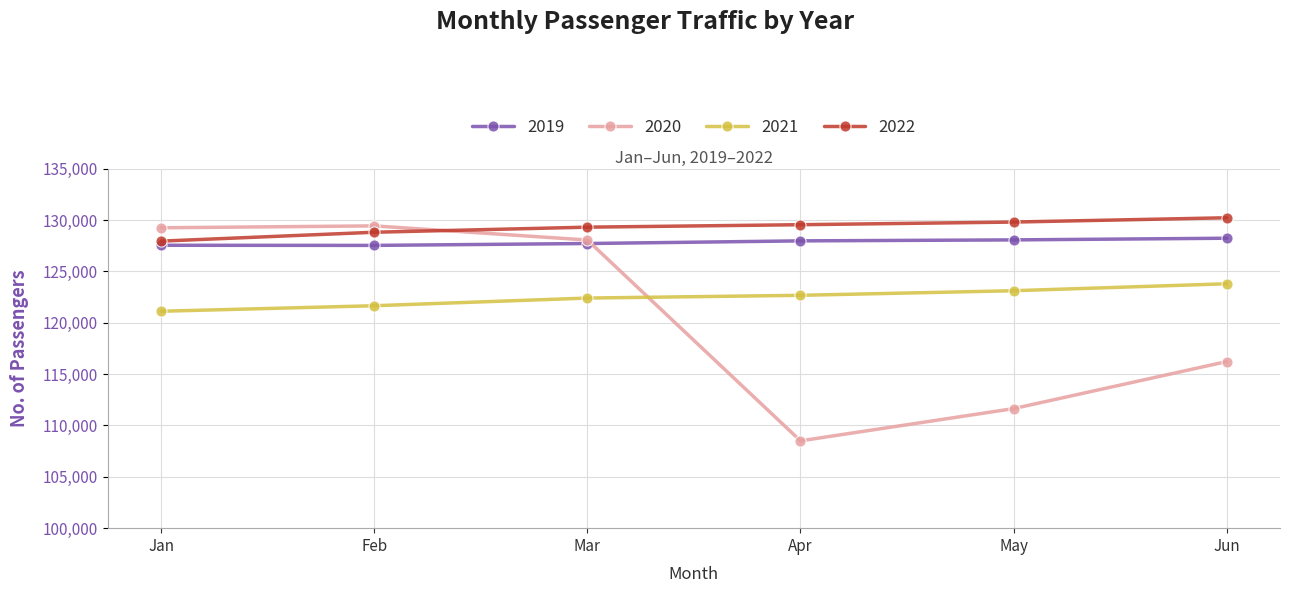

True or false: 2022 has more than 2 interior local peaks.

False